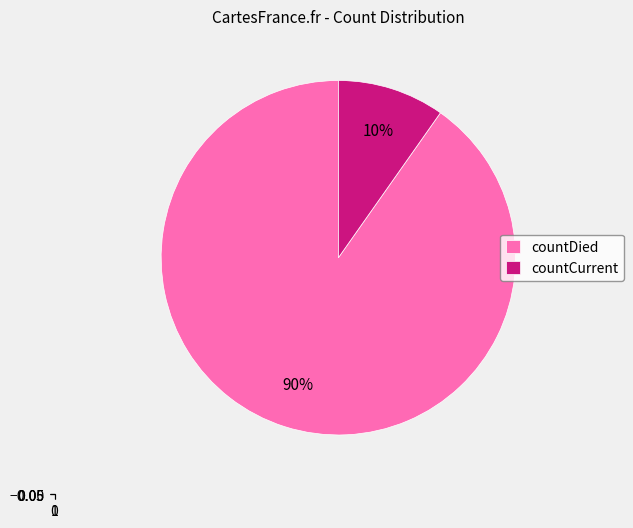

Is there a majority slice in this chart?

Yes